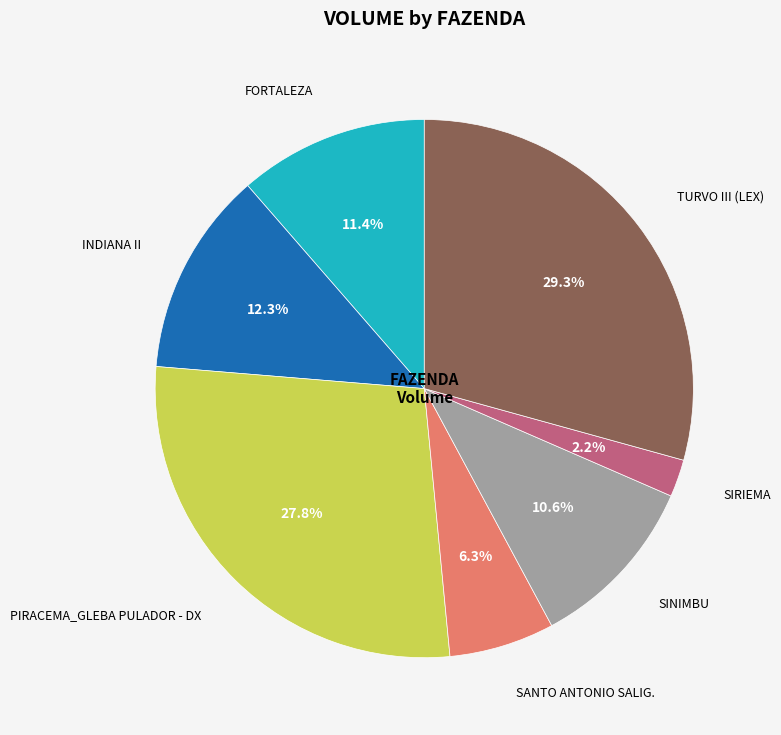

Is there any slice that represents more than half of the pie?

No